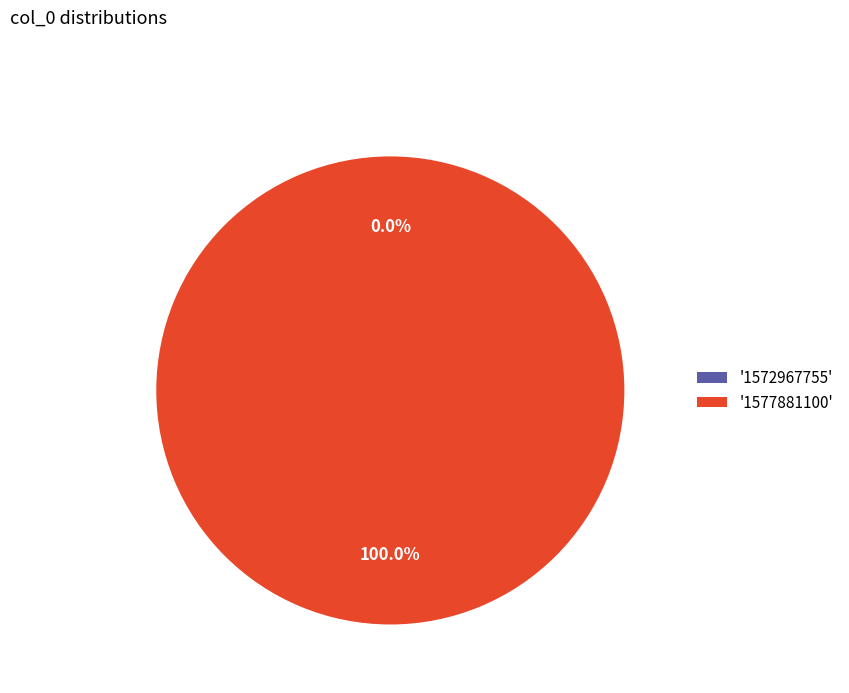

To the nearest percent, what is the average slice percentage?

50%